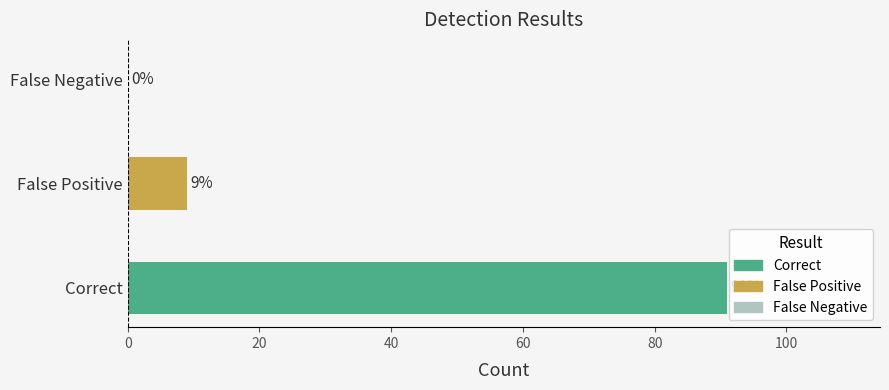

The value at Correct is 52. True or false?

False